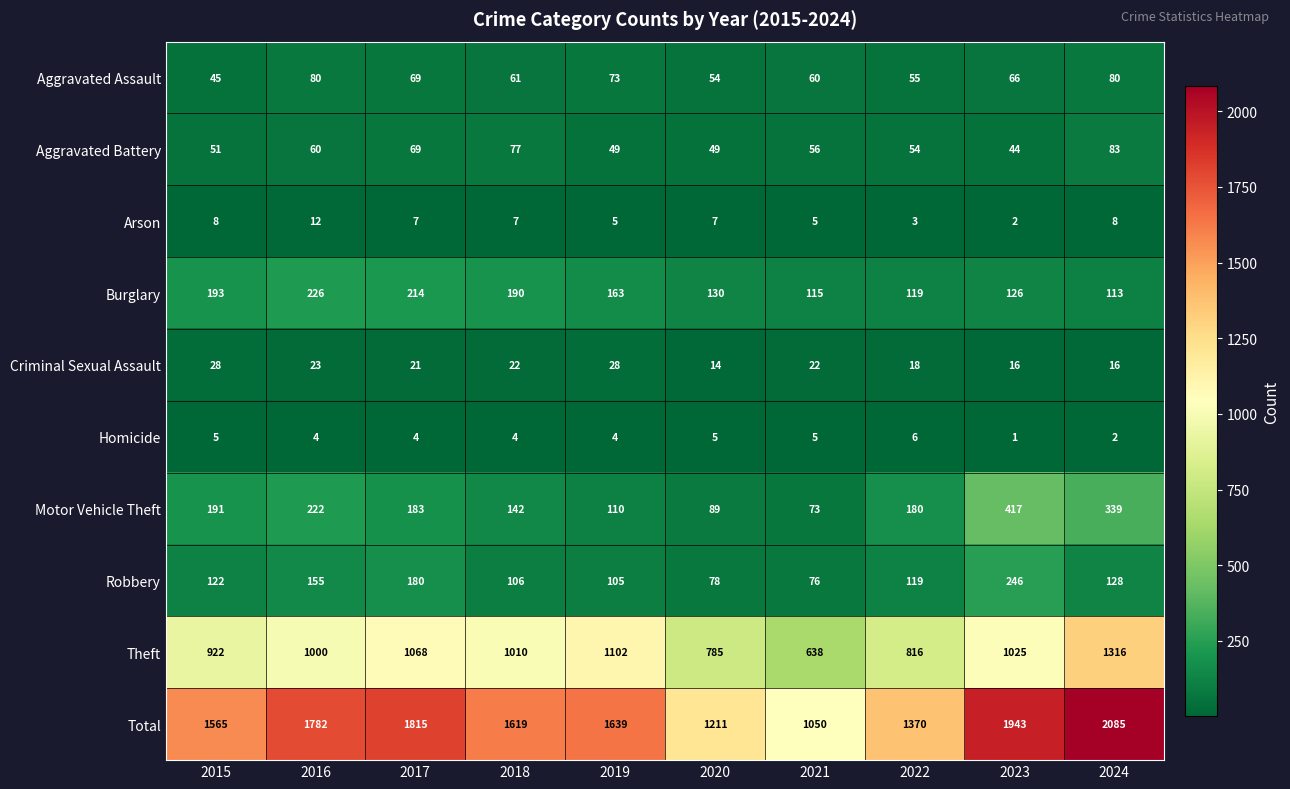

What is the spread (max minus min) of values at 2022?

1367